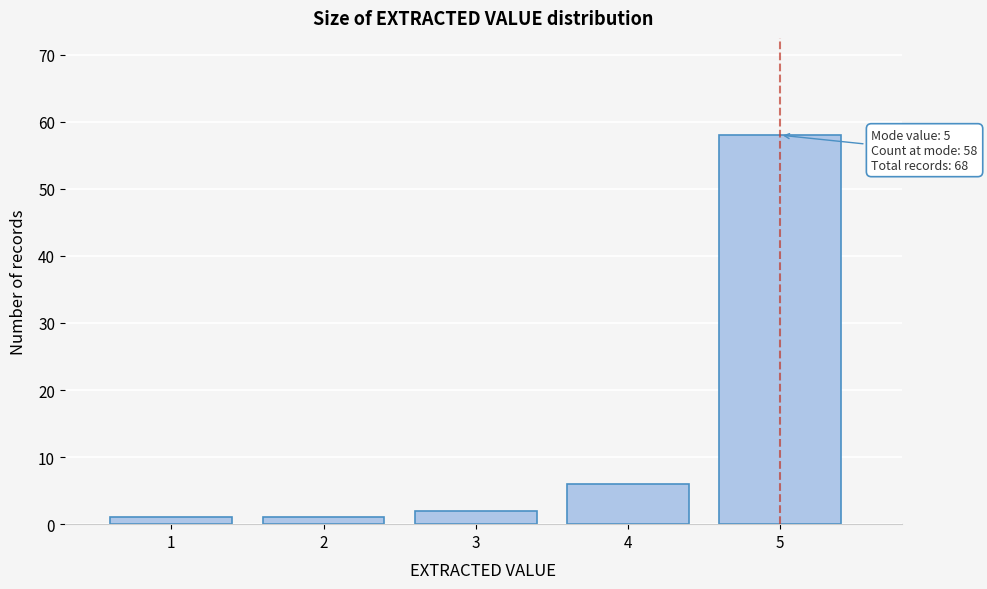

Reading left to right, extract all data points from this chart.

1=1	2=1	3=2	4=6	5=58